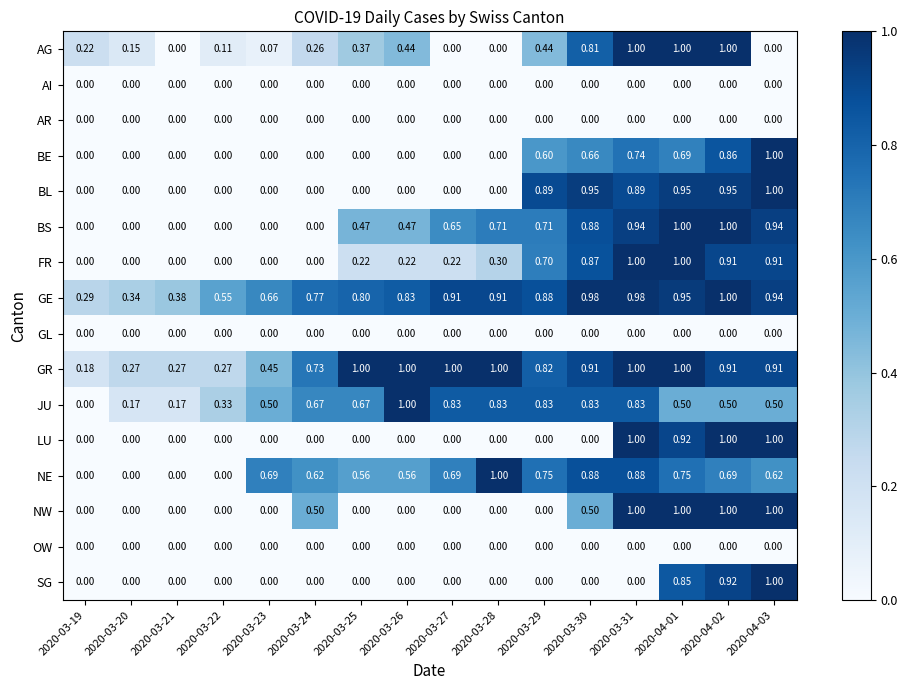

What is the difference between the highest and lowest values at 2020-03-19?

0.3